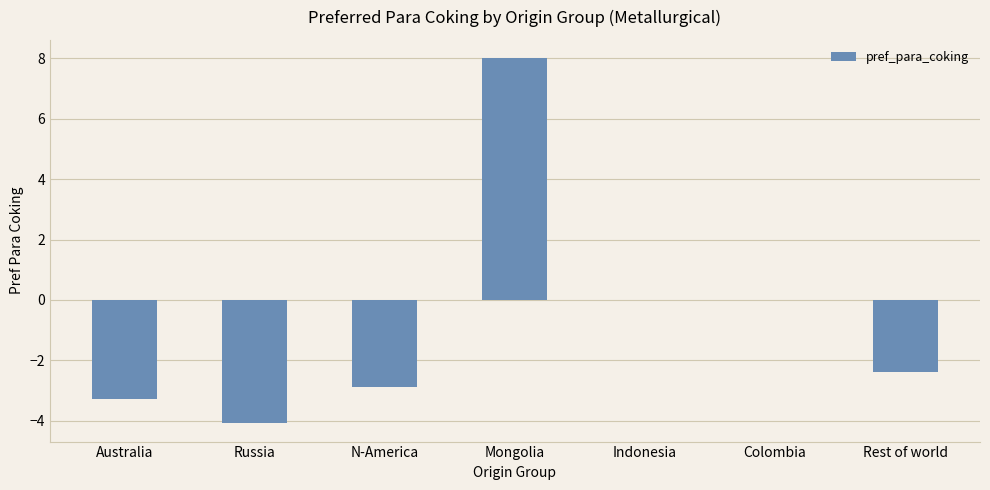

What is the sum of the values at Rest of world and Mongolia?

5.6